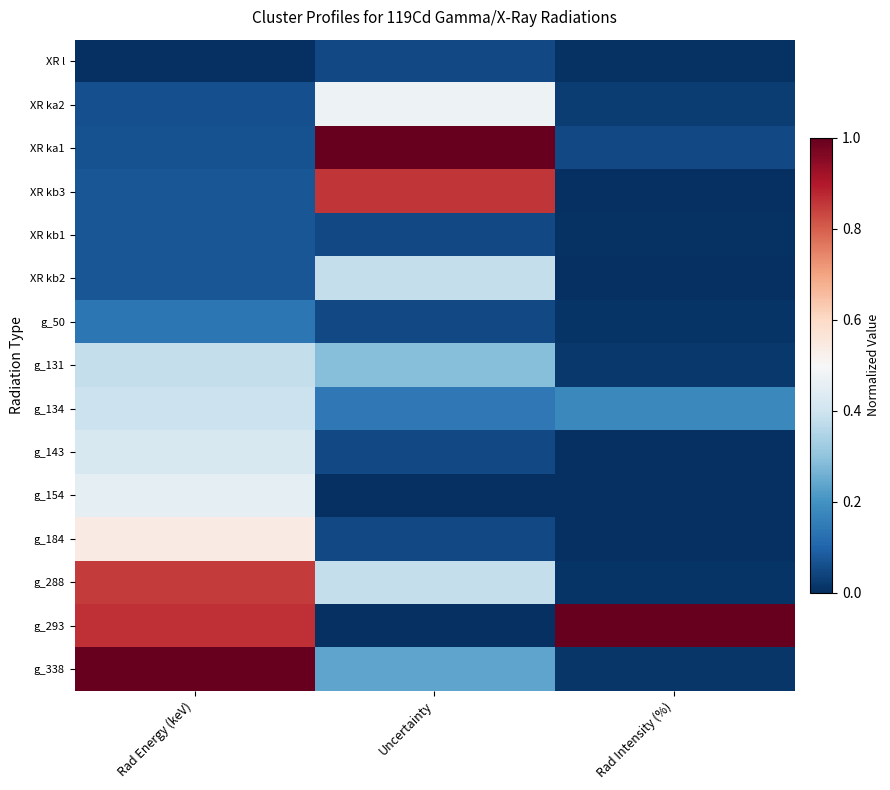

Rank the series by their maximum value, from lowest to highest.

XR l, XR kb1, g_50, XR kb2, g_131, g_134, g_143, g_154, XR ka2, g_184, g_288, XR kb3, XR ka1, g_293, g_338